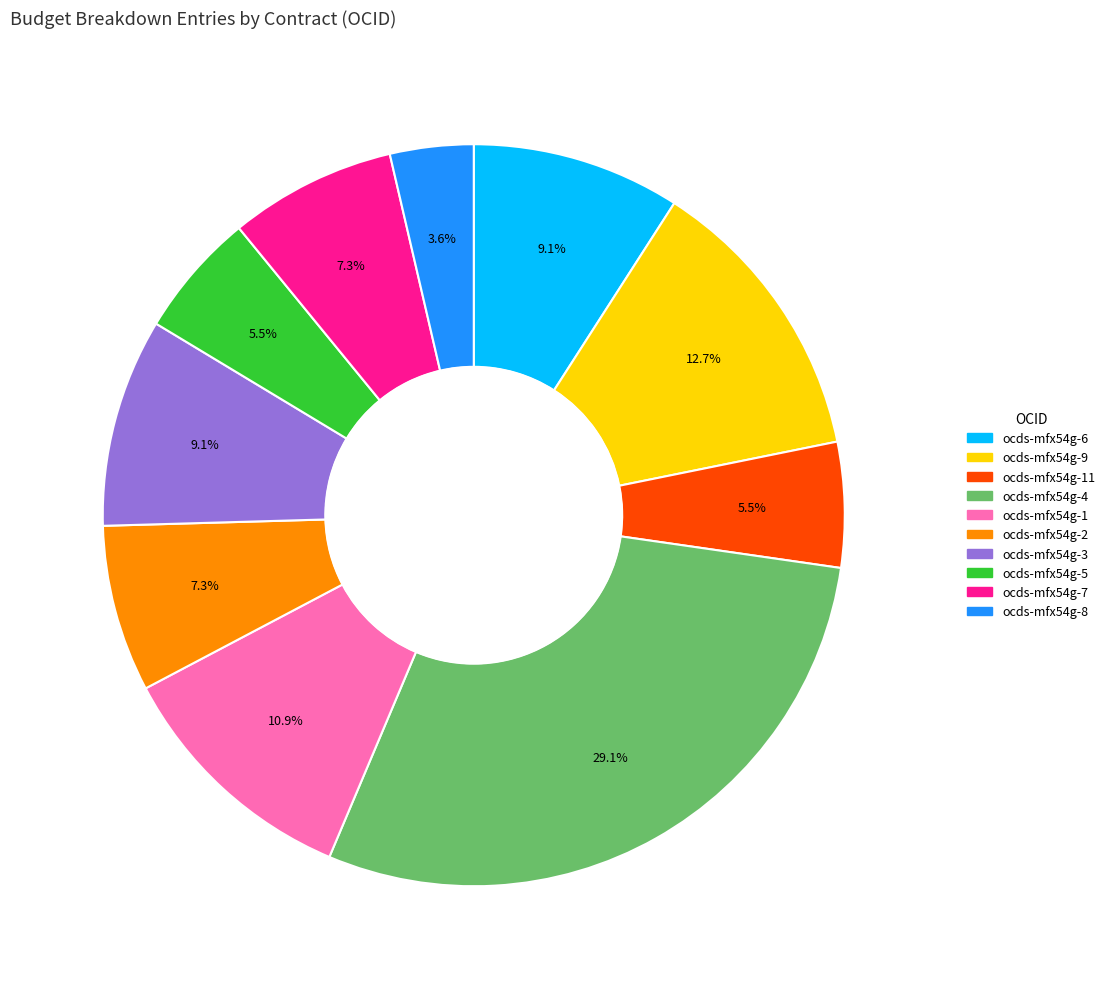

Is there any slice that represents more than half of the pie?

No